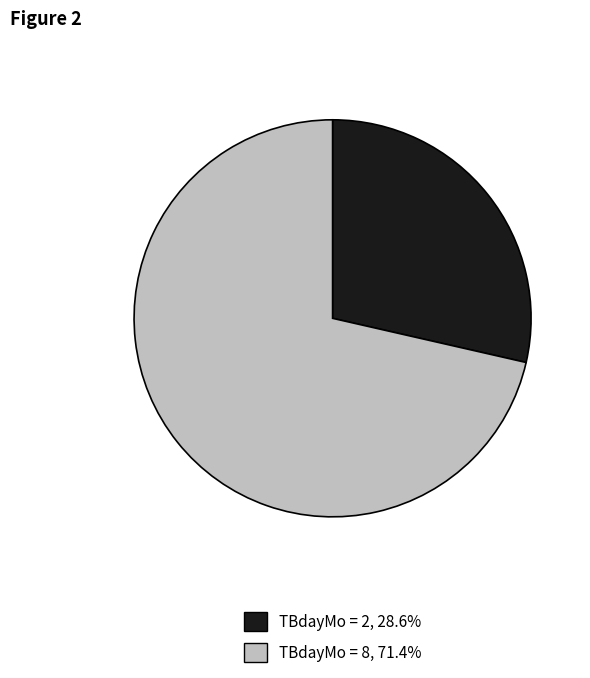

Is there a majority slice in this chart?

Yes